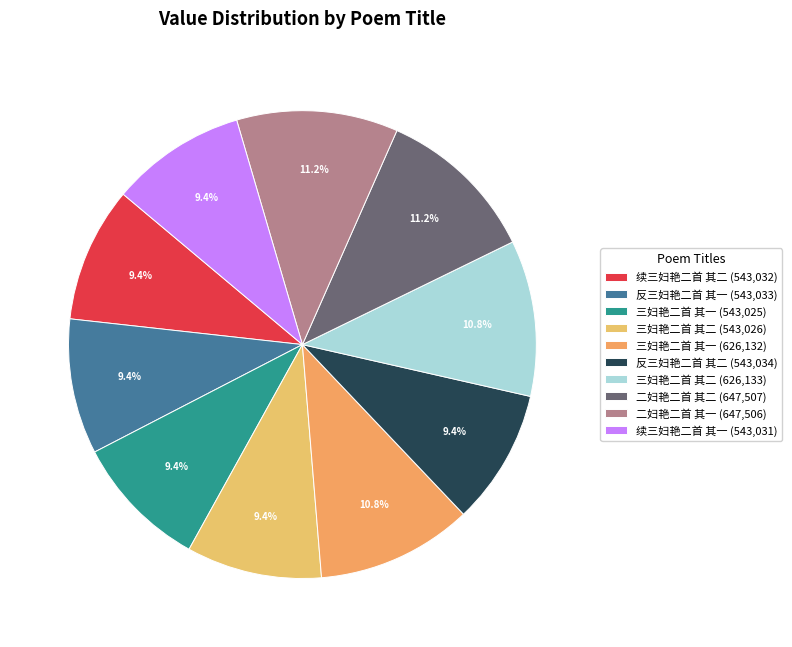

Which category has the smallest portion of the pie?

三妇艳二首 其一